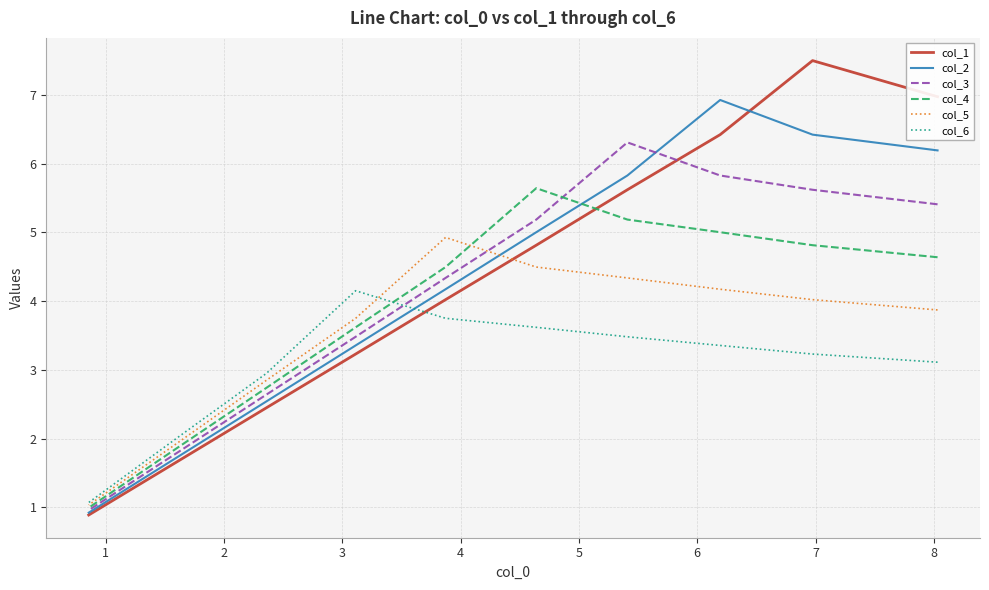

Is it true that col_5 equals 6.5 at 4?

False